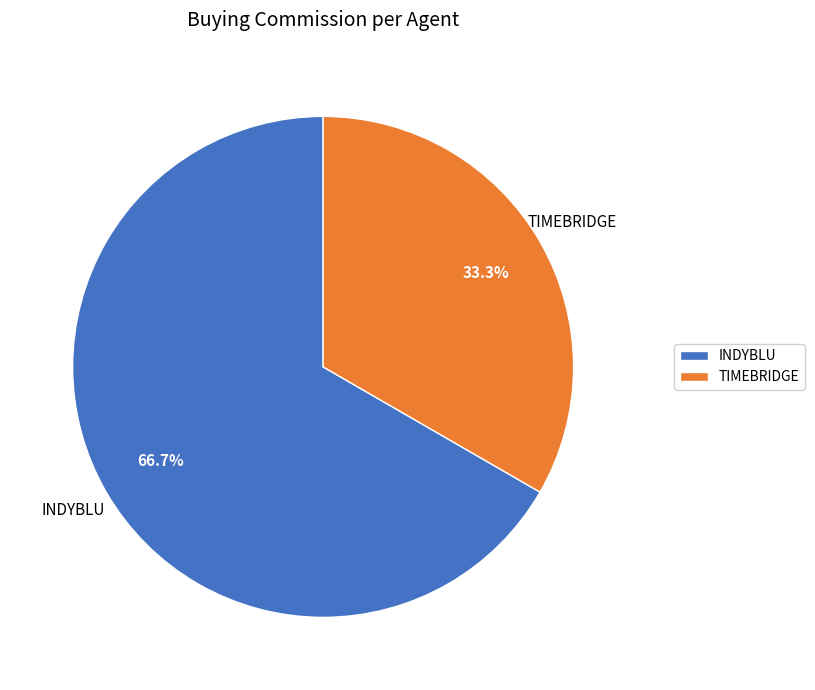

To the nearest percent, what is the average slice percentage?

50%